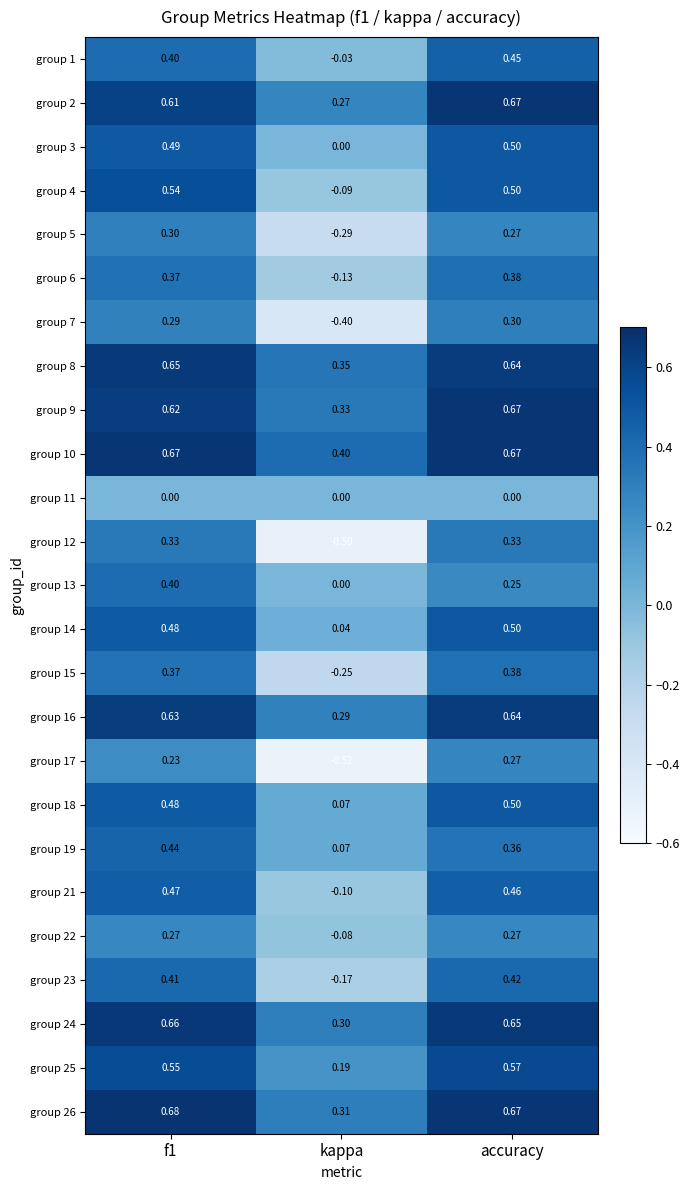

Where is group 16 nearest to the value 0?

kappa